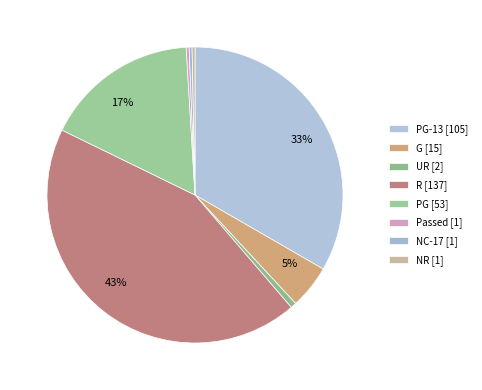

How many segments does this pie chart have?

8